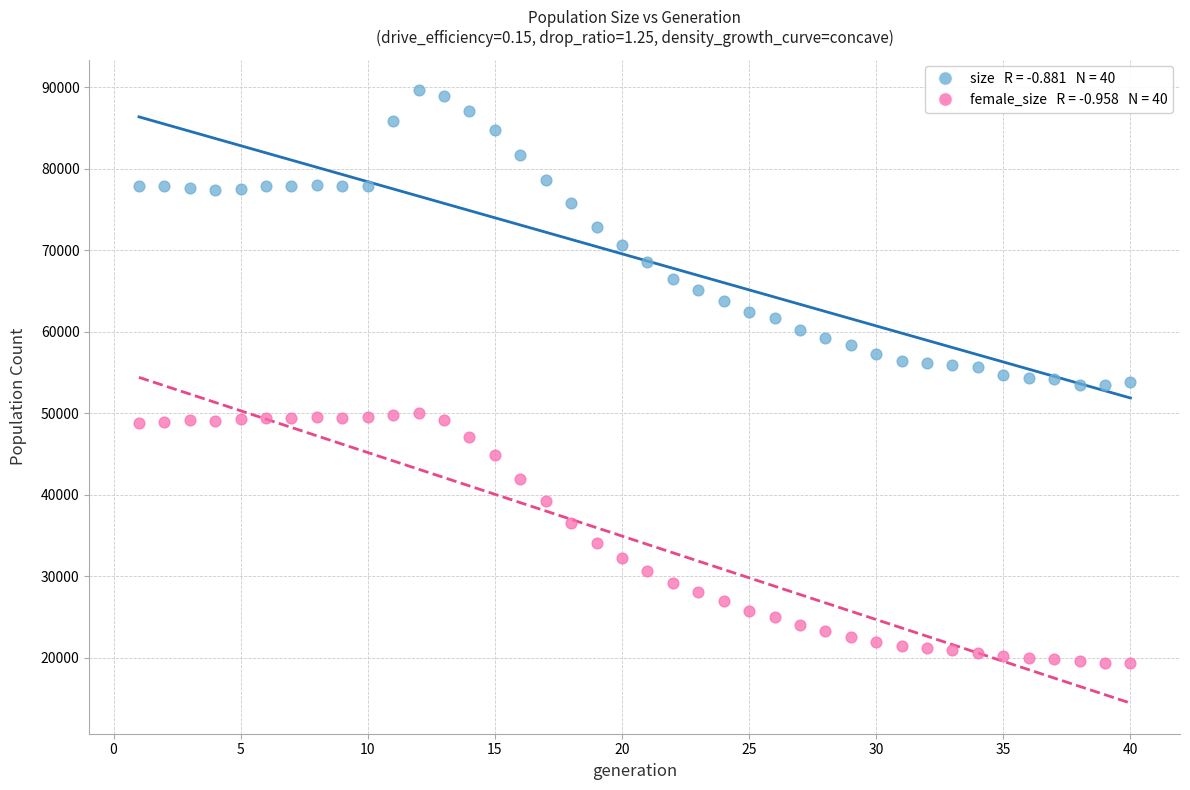

Across all data points, what is the range of X values (max minus min)?

39